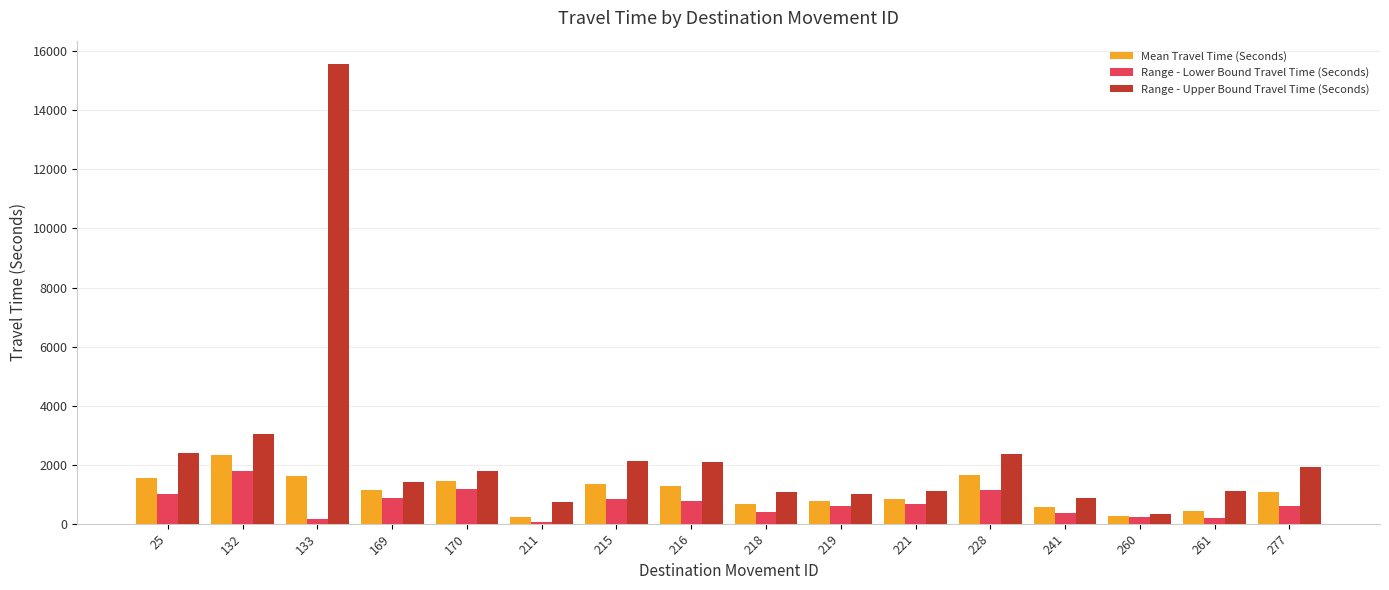

What is the average value of the Mean Travel Time (Seconds) series?

1076